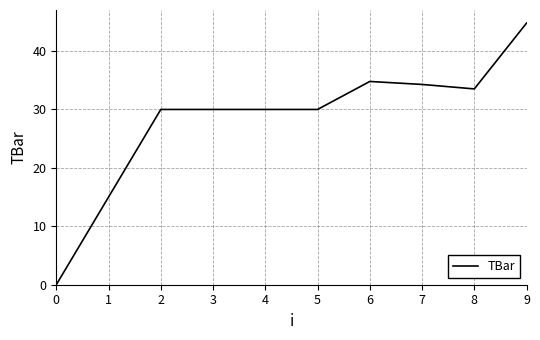

What is the difference between the values at 0 and 8?

33.5